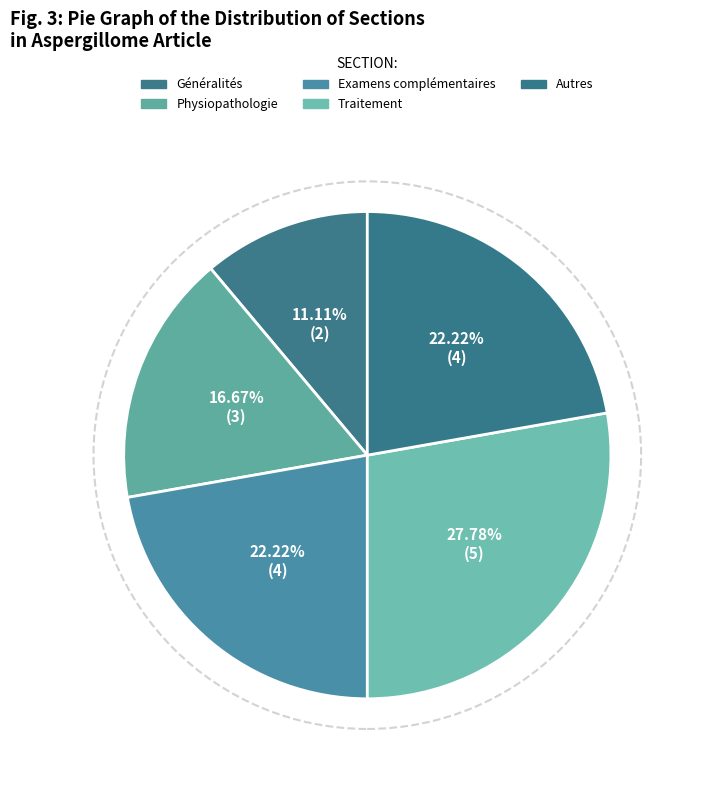

How much of the chart is everything except Généralités?

88.9%